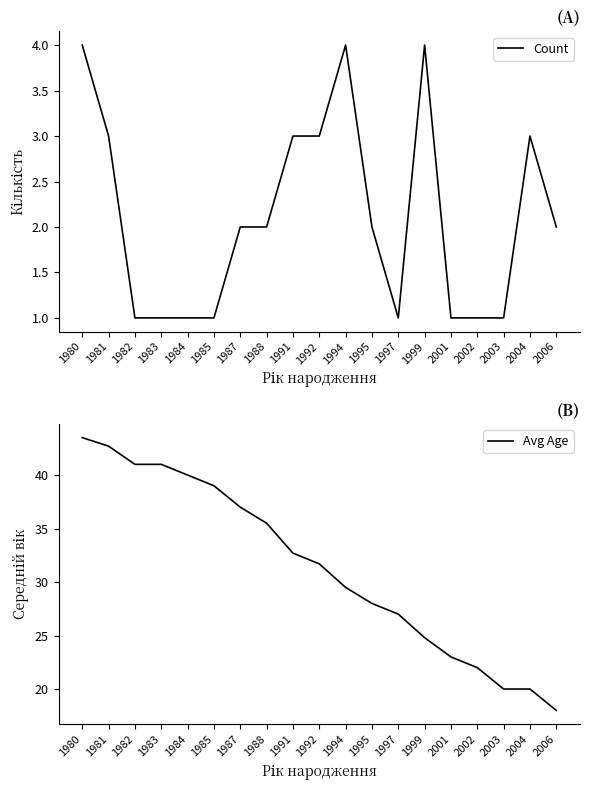

Which category has the highest value in the Count series?

1980